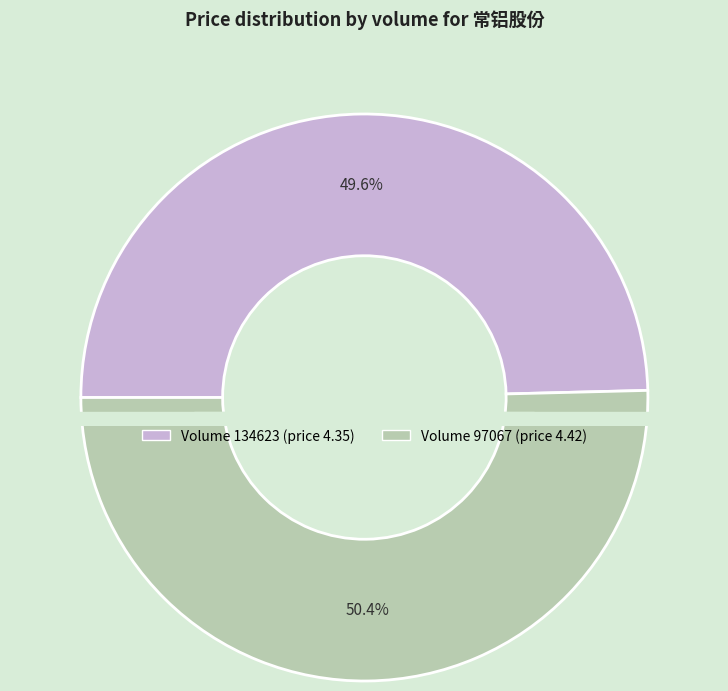

True or false: 97067 accounts for 50% of the total.

True